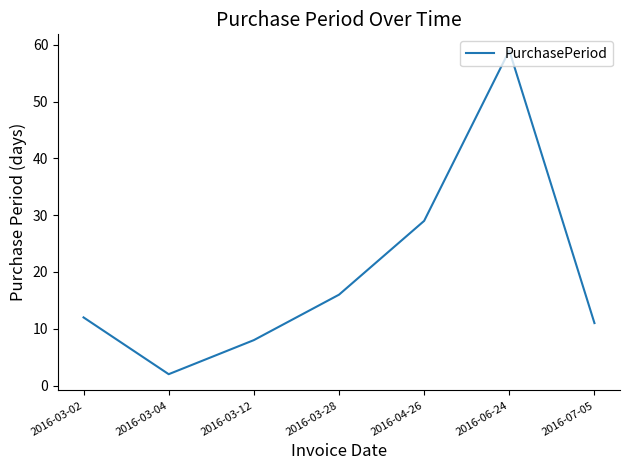

What is the sum of the values at 2016-04-26 and 2016-03-28?

45